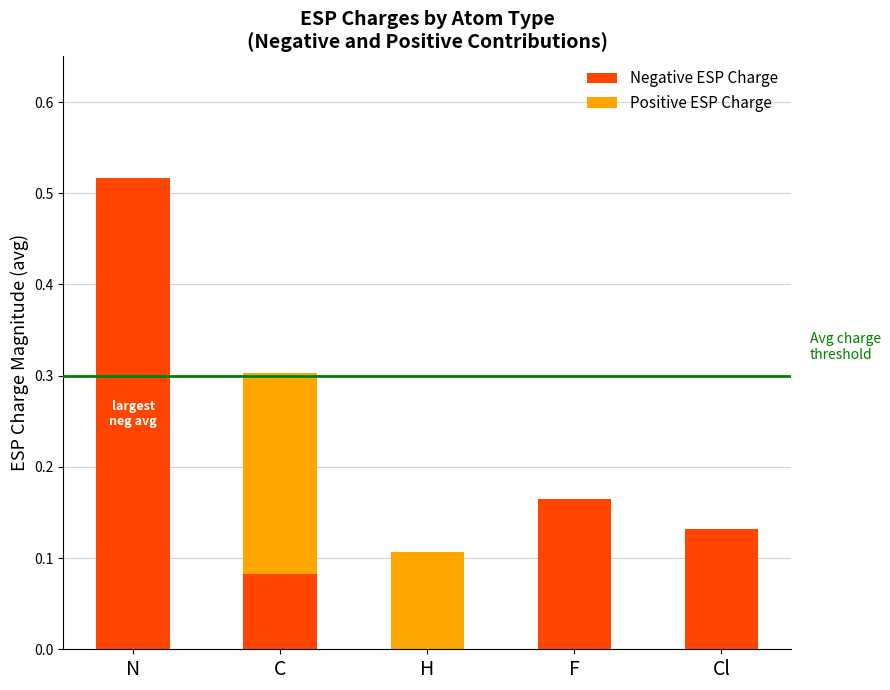

At which category is the sum across all series the highest?

N